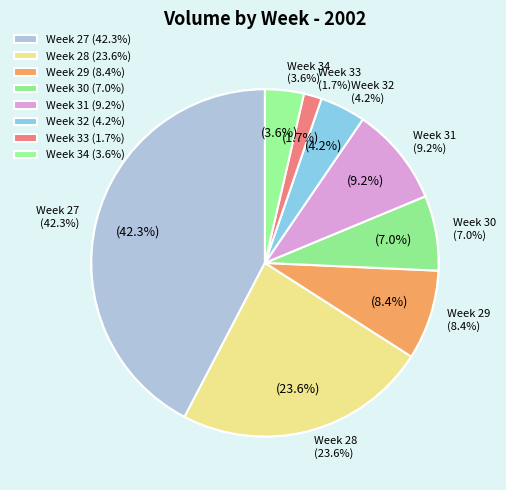

What is the ratio of the value at 2002-07-12 to the value at 2002-07-25?

1.6